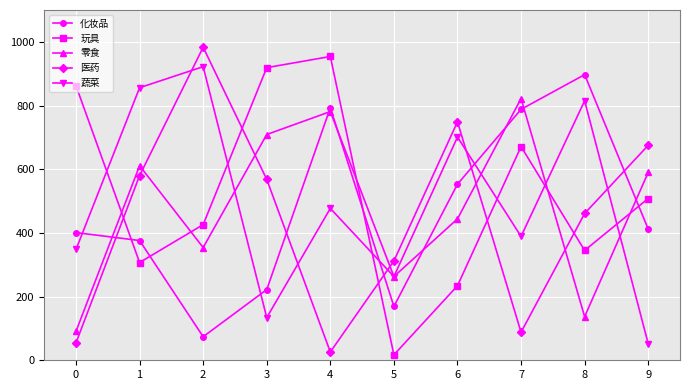

List the labels in order of 零食 value, largest first.

7, 4, 3, 1, 9, 6, 2, 5, 8, 0